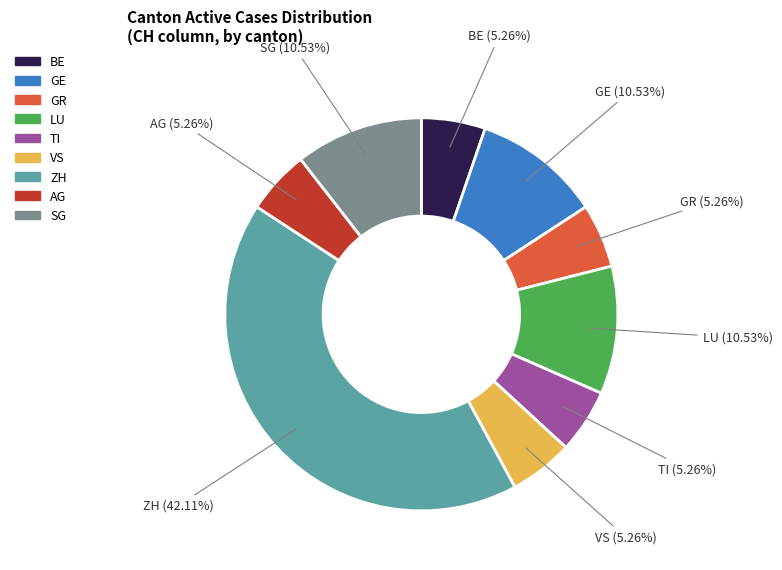

How many segments does this pie chart have?

9